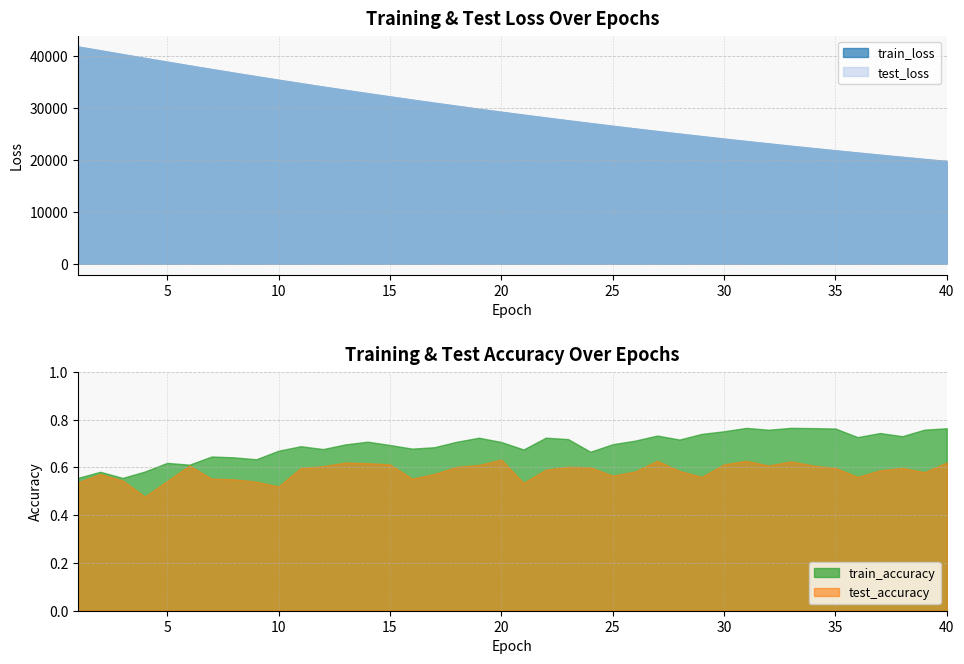

True or false: train_loss and train_accuracy cross at least once.

False